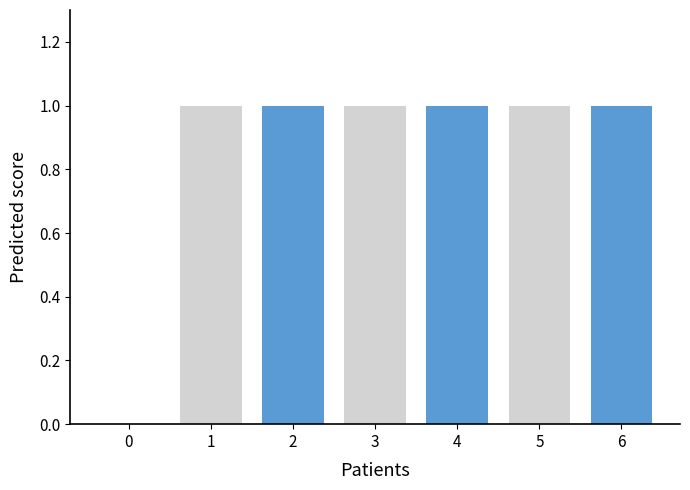

Approximately how many times larger is the value at 3 compared to 2?

1.0